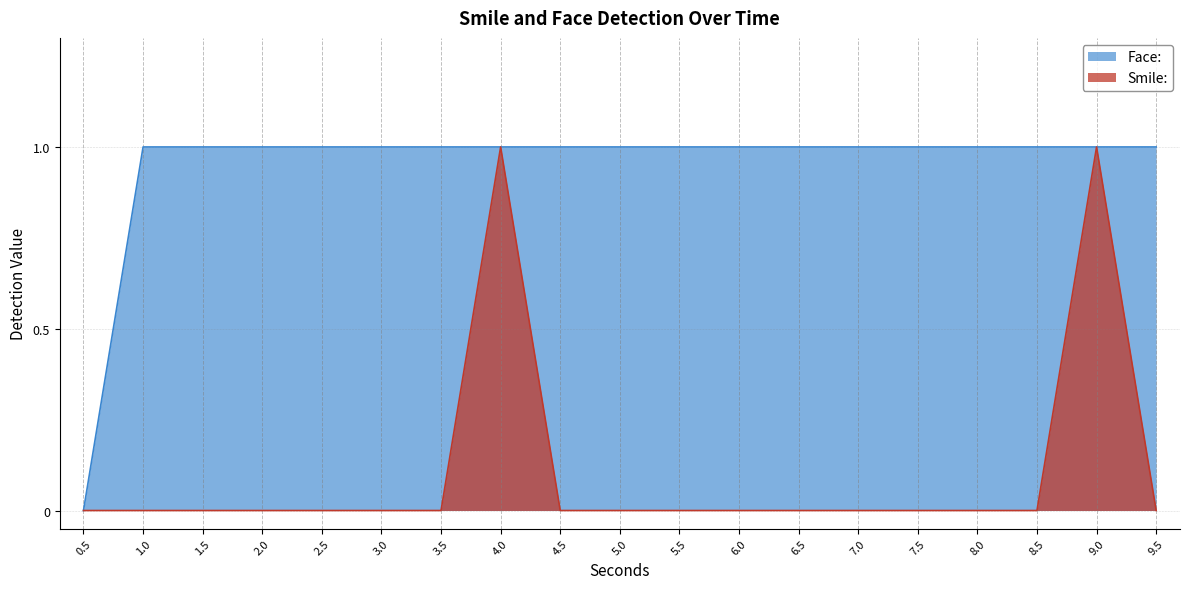

At which category is the sum across all series the highest?

4.0